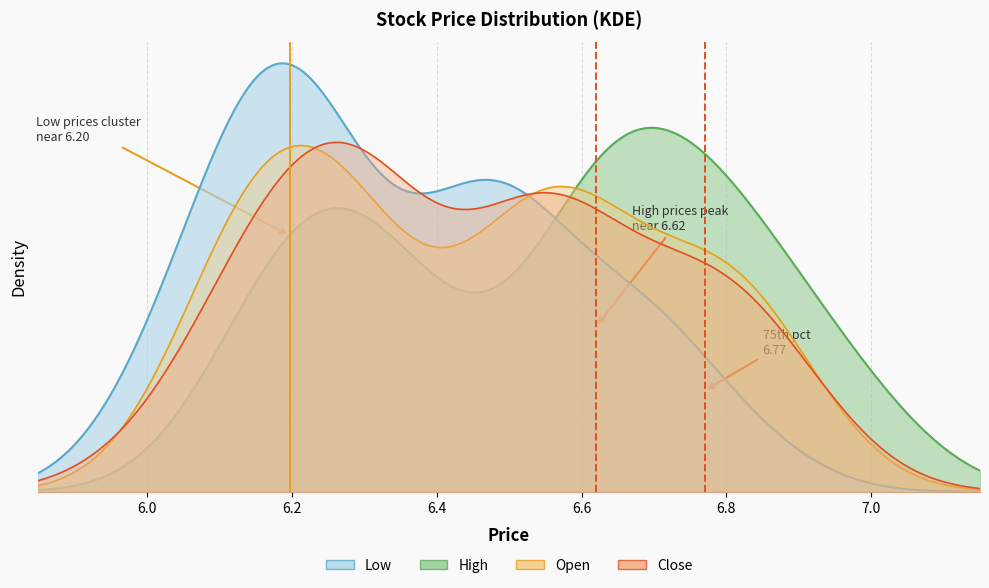

How many data points in close are above 6?

39